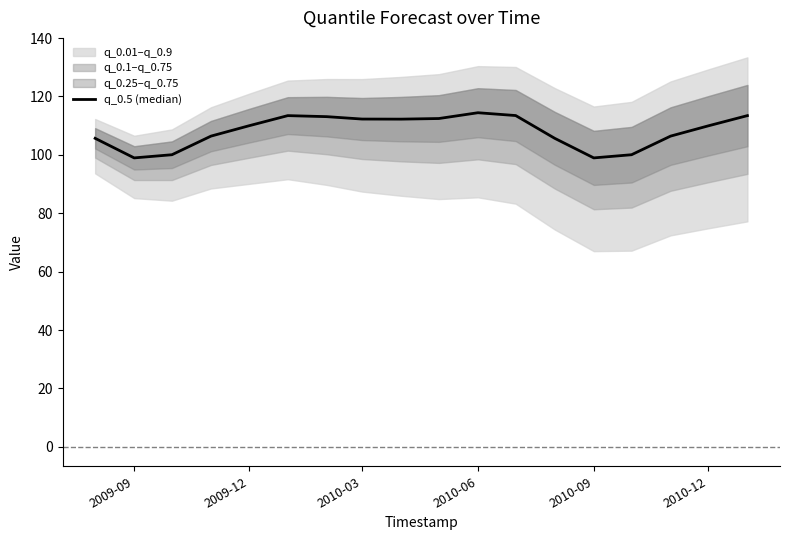

Does the chart display data point markers on the line(s)?

No